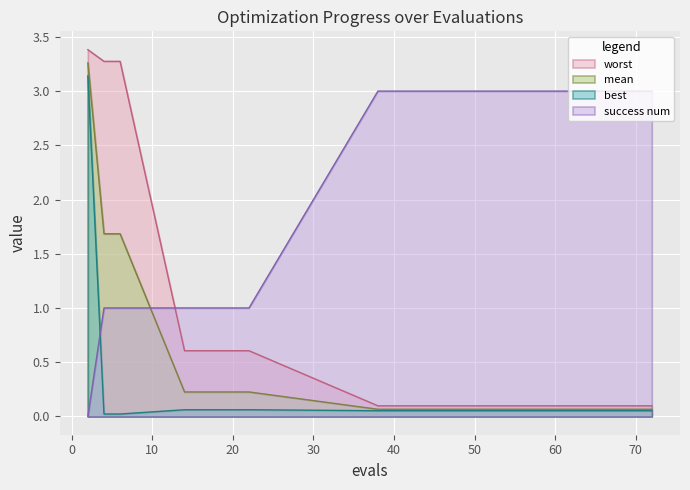

Is the value of mean at 60 greater than the value of success num at 64?

No